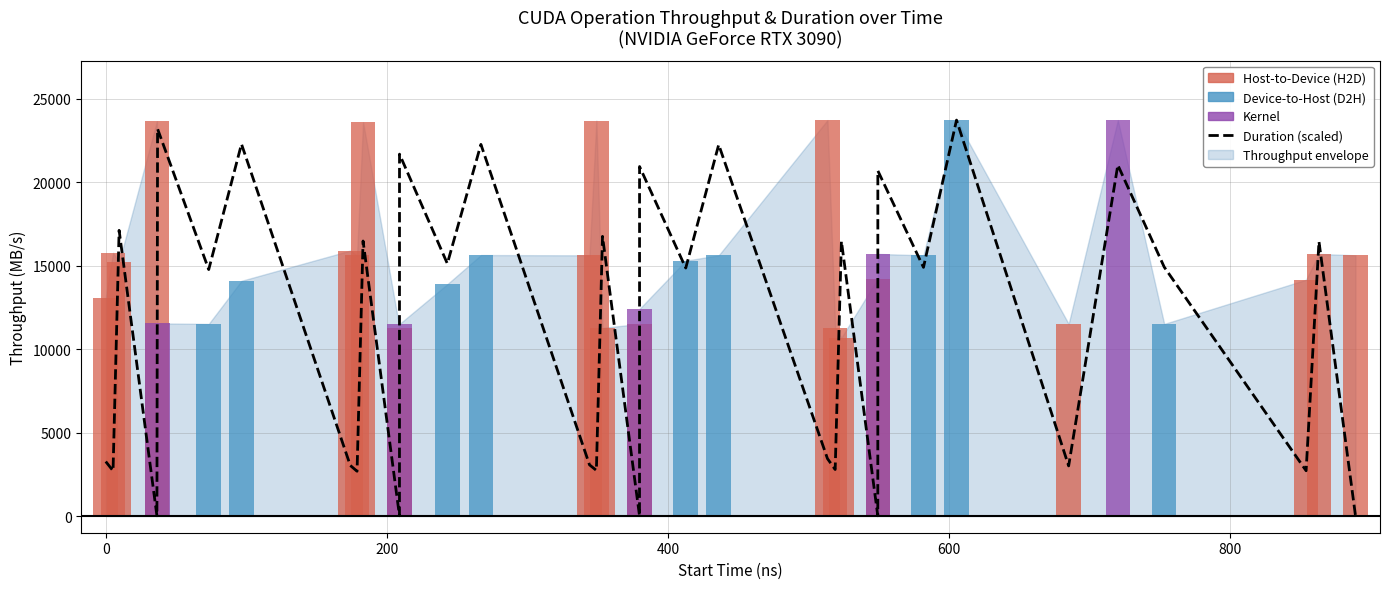

What is the sum of all values?

385399.5